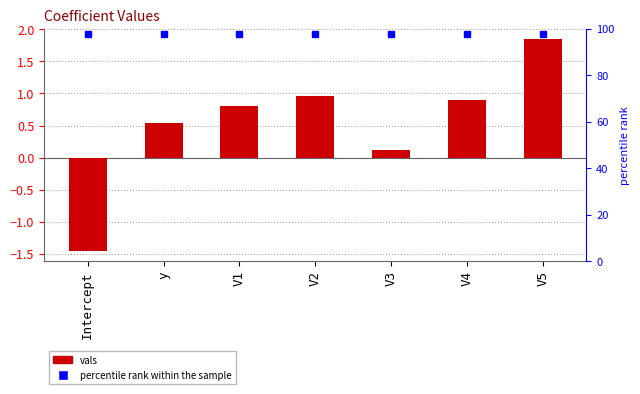

Which category has the highest value across all series?

V5